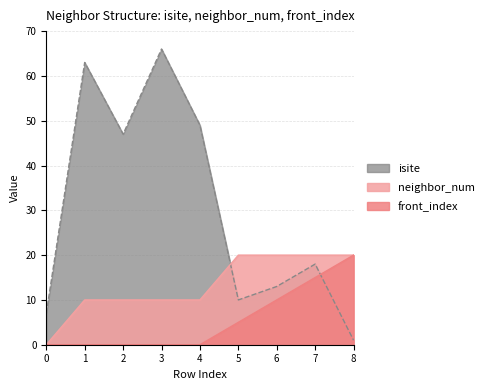

Which series has the largest total across all categories?

isite